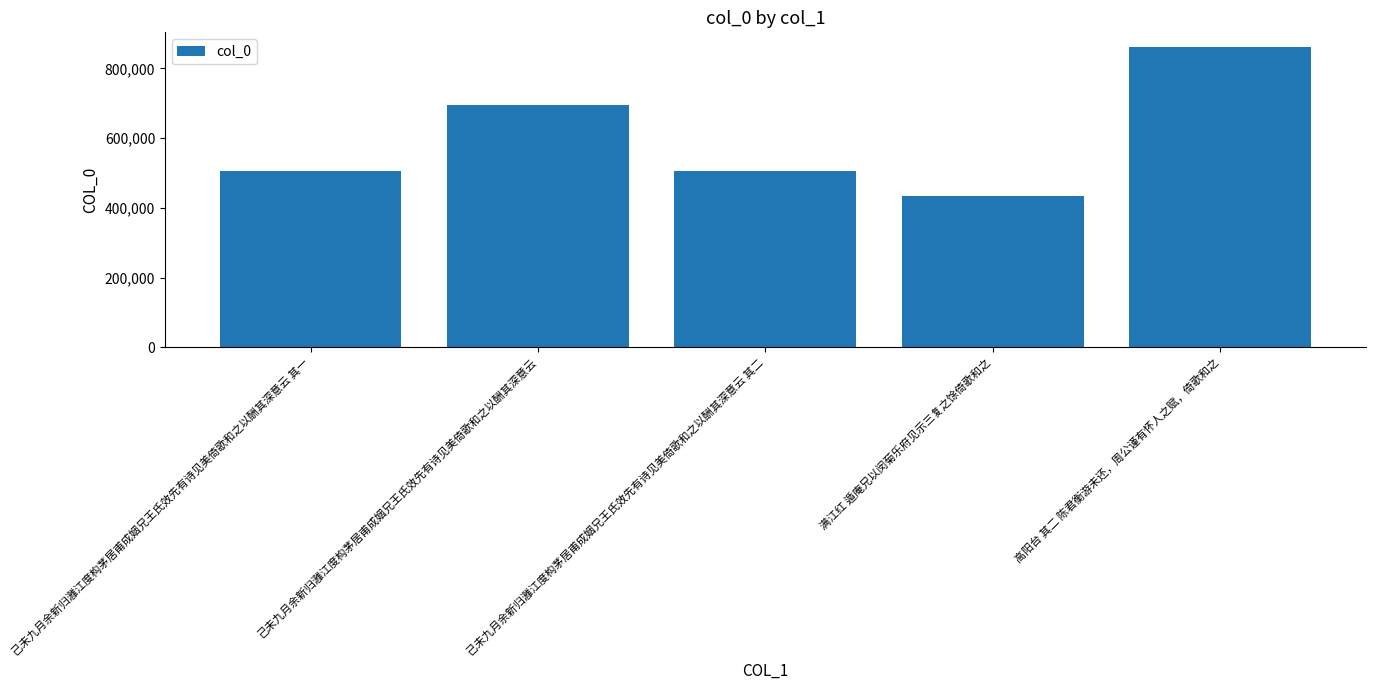

Which category has the lowest value across all series?

满江红 遁庵兄以闵菊乐府见示三复之馀倚歌和之